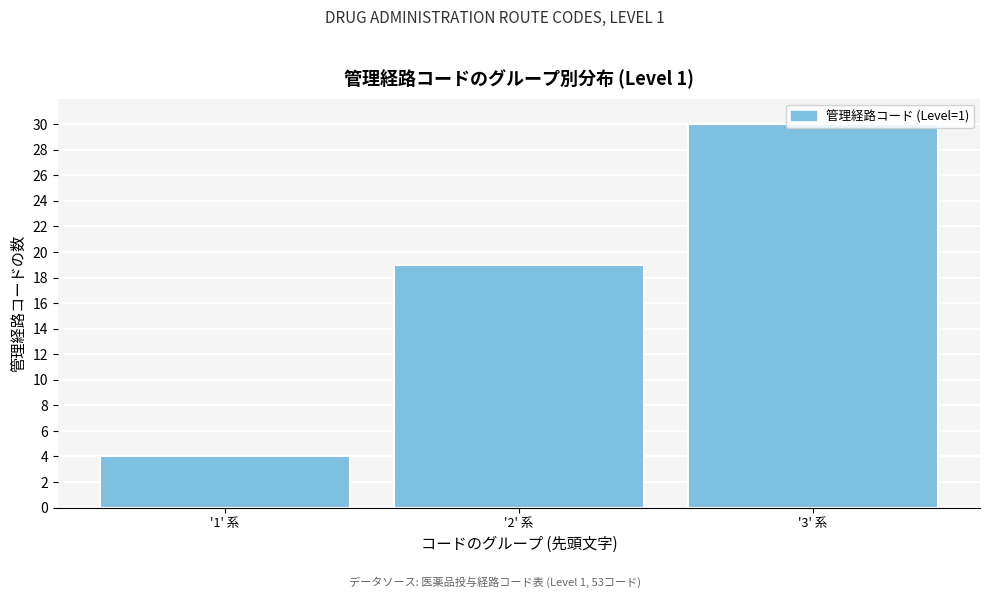

What is the label of the 3rd bar from the right?

'1' 系